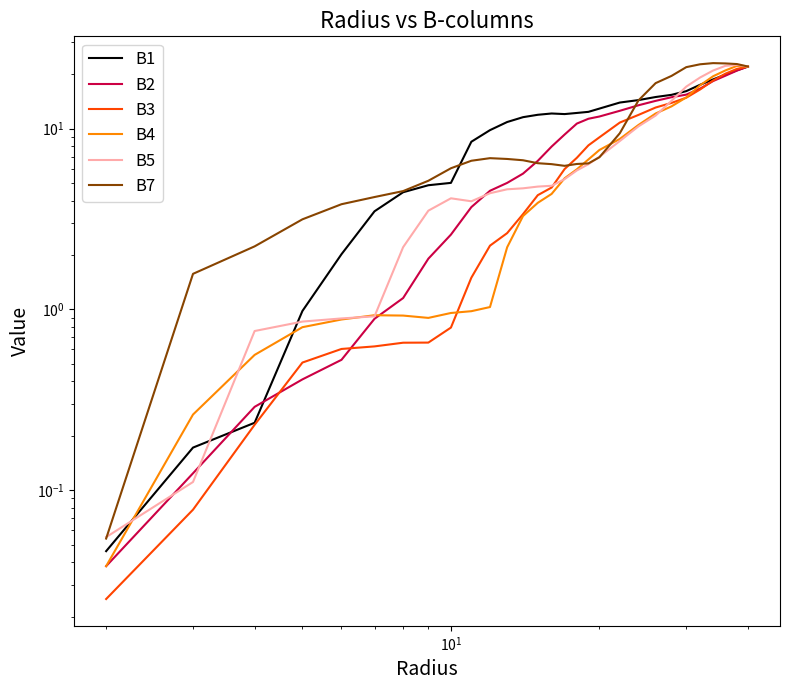

True or false: B5 and B2 intersect in this chart.

True